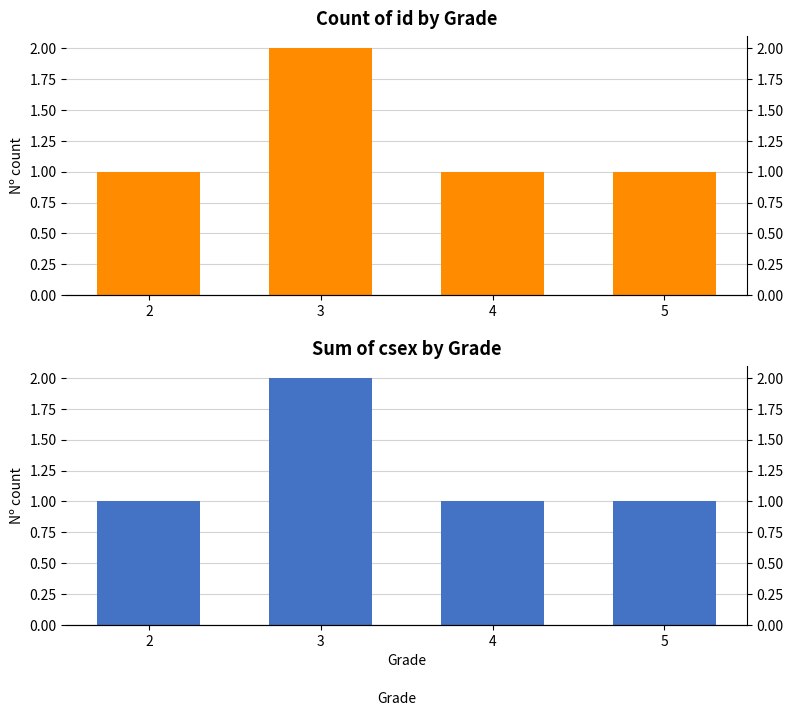

How many bars are there in total?

8